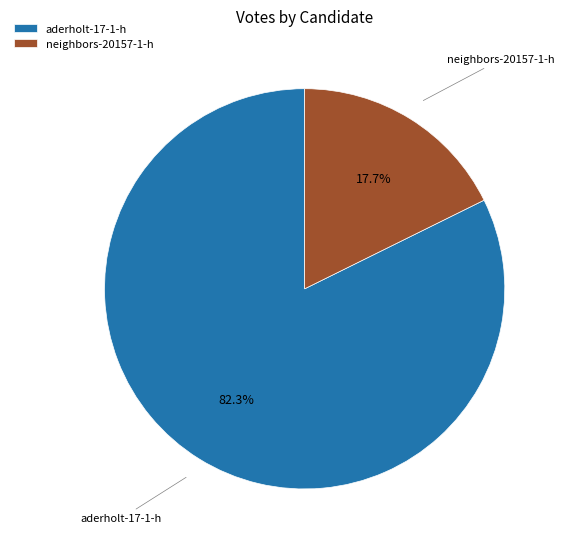

What portion of the pie excludes neighbors-20157-1-h?

82.3%